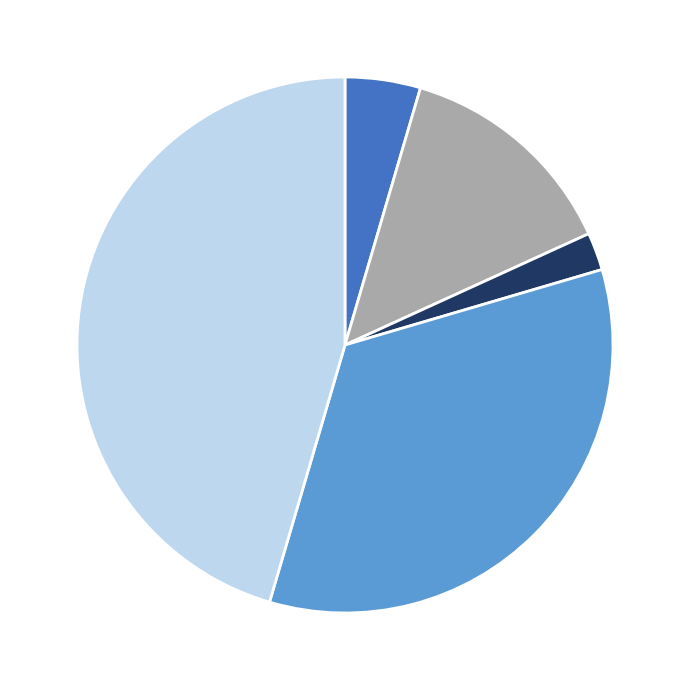

Does any single category account for the majority?

No